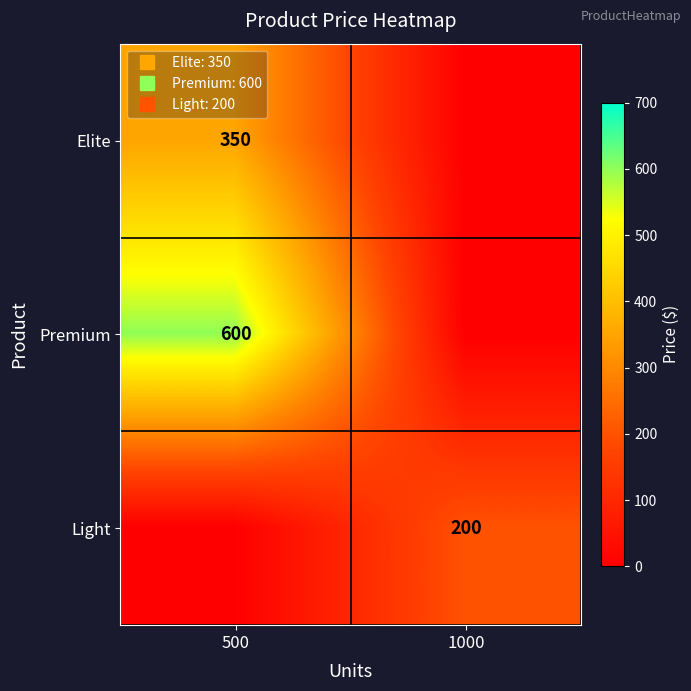

Which category has the highest value in the Premium series?

500